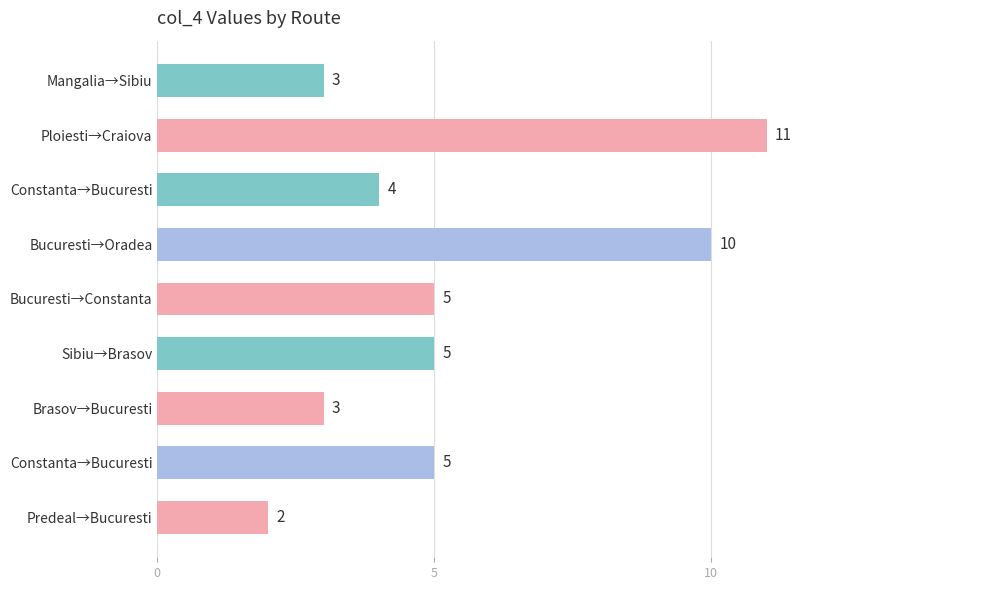

Are the bars horizontal?

Yes